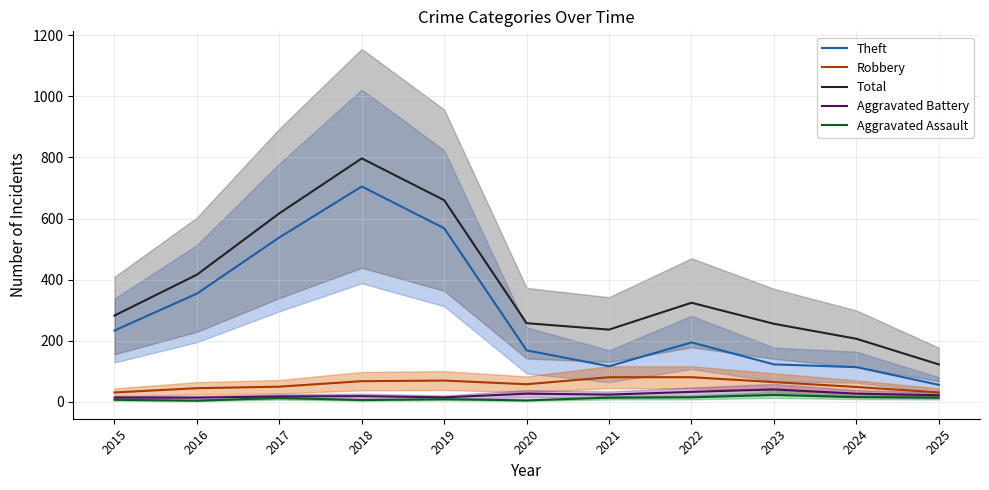

At which category does the chart reach its peak across all series?

2018